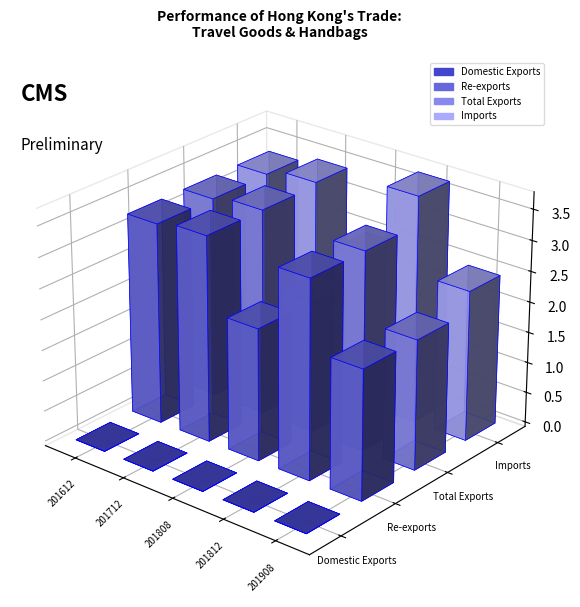

Reading left to right, extract all data points from this chart.

Domestic Exports: 201612=9.0	201712=7.4	201808=4.0	201812=5.3	201908=6.4
Re-exports: 201612=32717.4	201712=33534.2	201808=21553.8	201812=32423.4	201908=21188.0
Total Exports: 201612=32726.4	201712=33541.6	201808=21557.8	201812=32428.6	201908=21194.4
Imports: 201612=32834.6	201712=34046.0	201808=24475.4	201812=37004.1	201908=24526.4